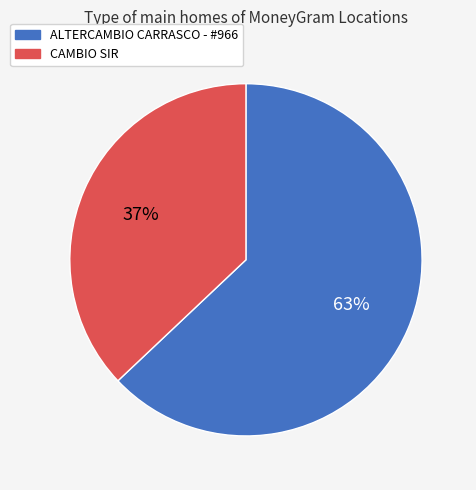

The CAMBIO SIR slice represents 37% of the pie. True or false?

True